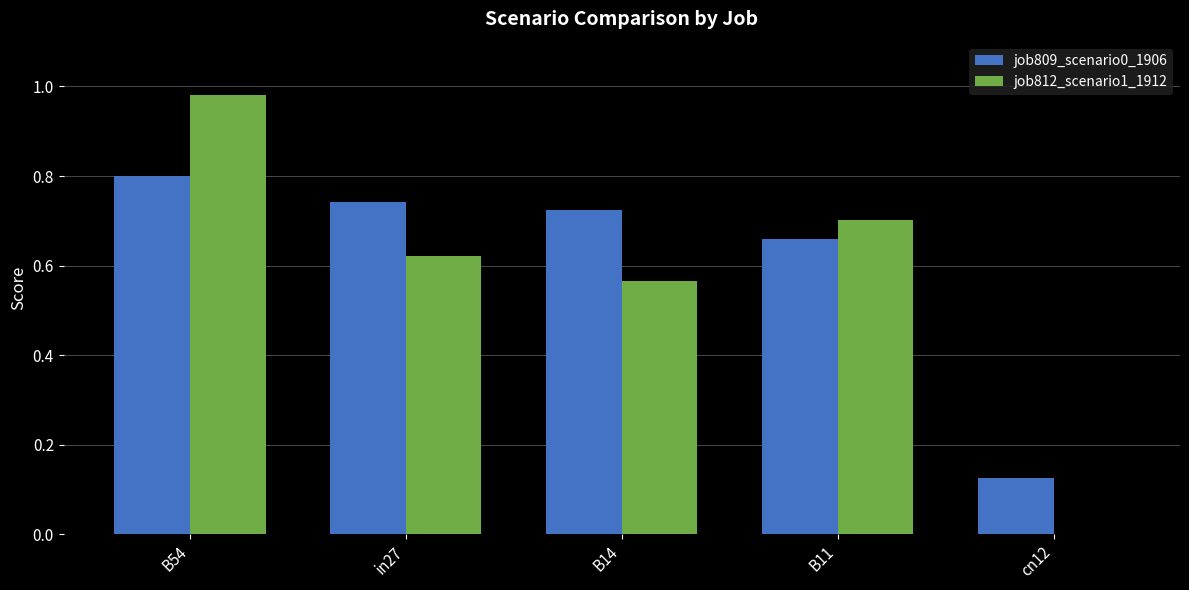

Which category has the highest value across all series?

B54